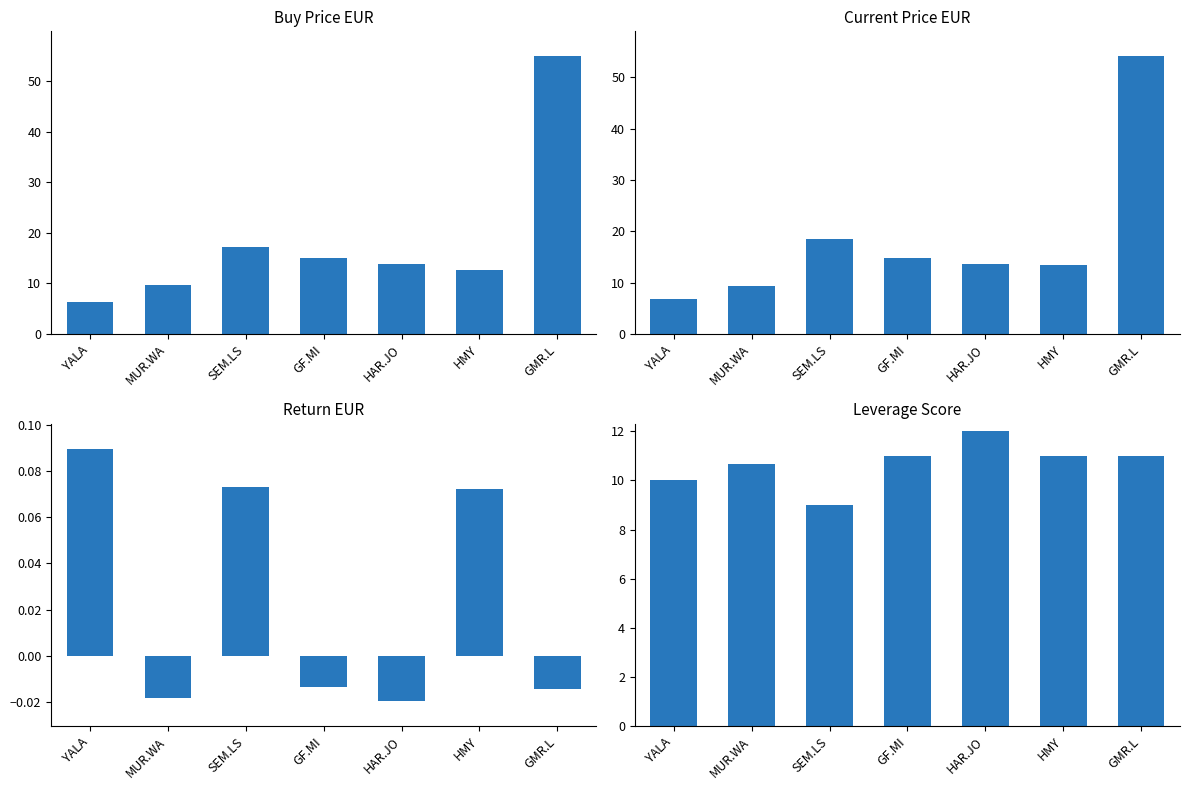

The price_cur_eur series shows 22.4 at HAR.JO. True or false?

False